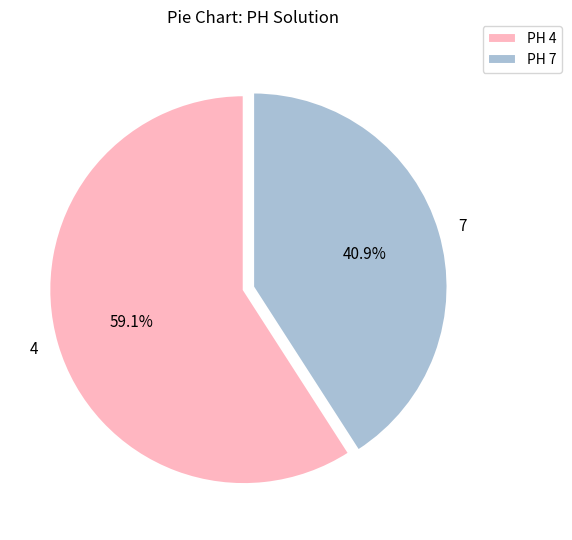

True or false: 7 accounts for 41% of the total.

True